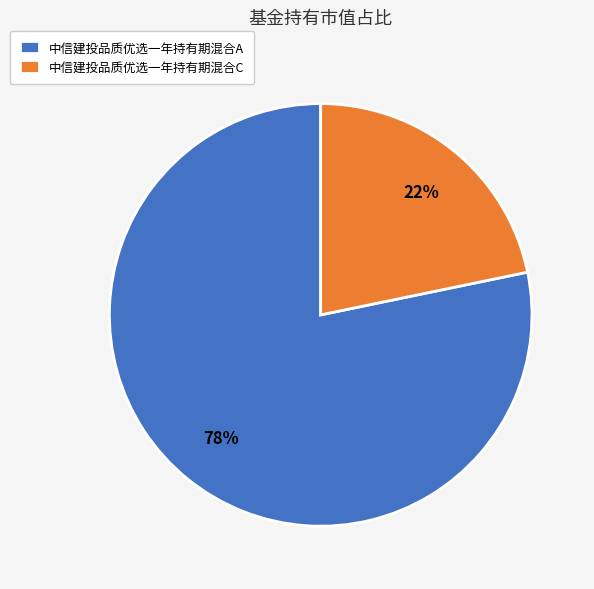

Between 中信建投品质优选一年持有期混合C and 中信建投品质优选一年持有期混合A, which is larger?

中信建投品质优选一年持有期混合A